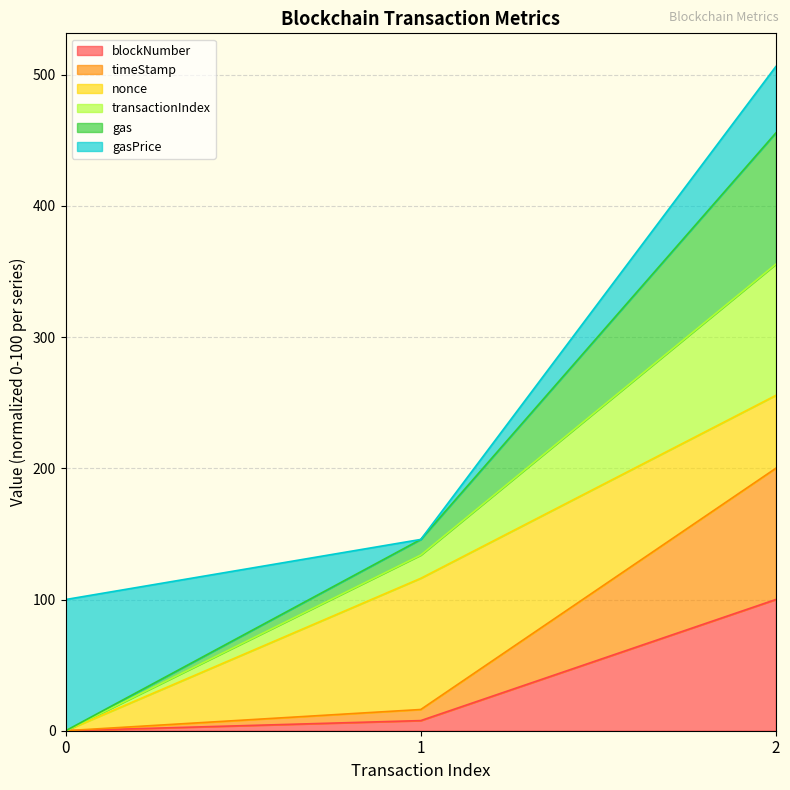

Which series has the widest spread of values?

transactionIndex